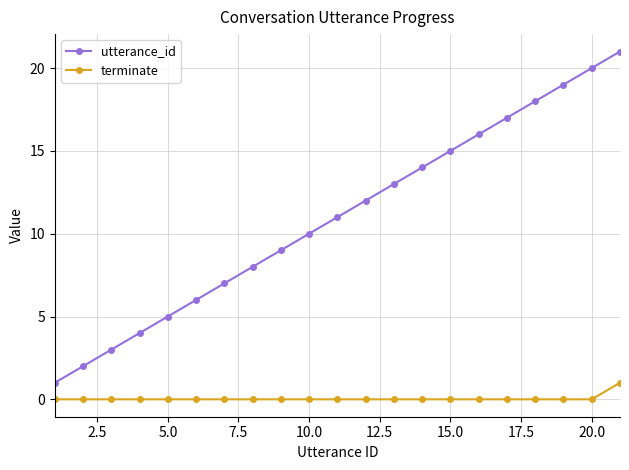

Which series has the largest total across all categories?

utterance_id